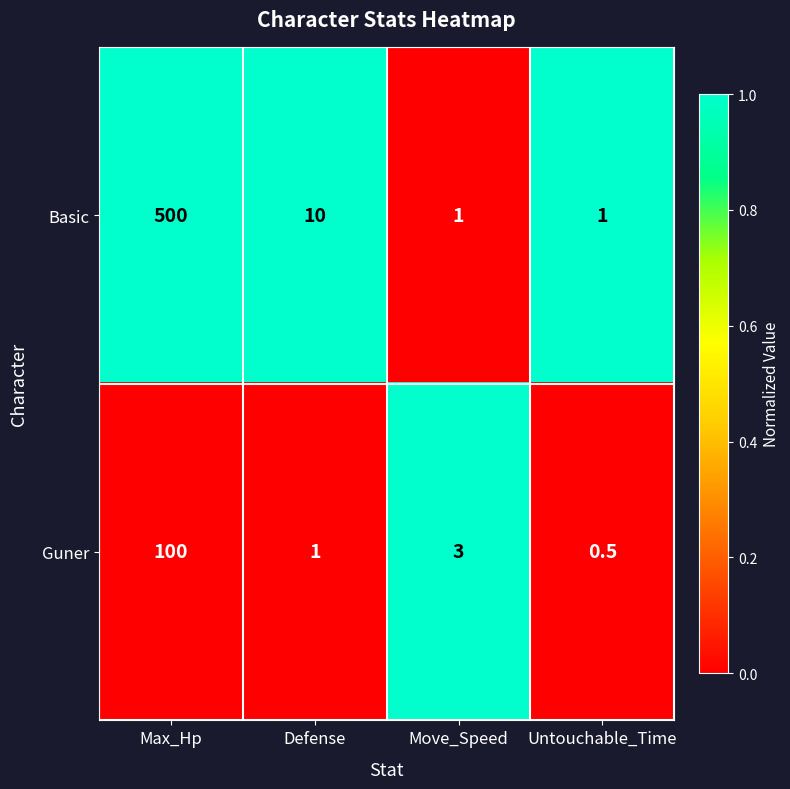

How many values in the Guner series are below 3?

2